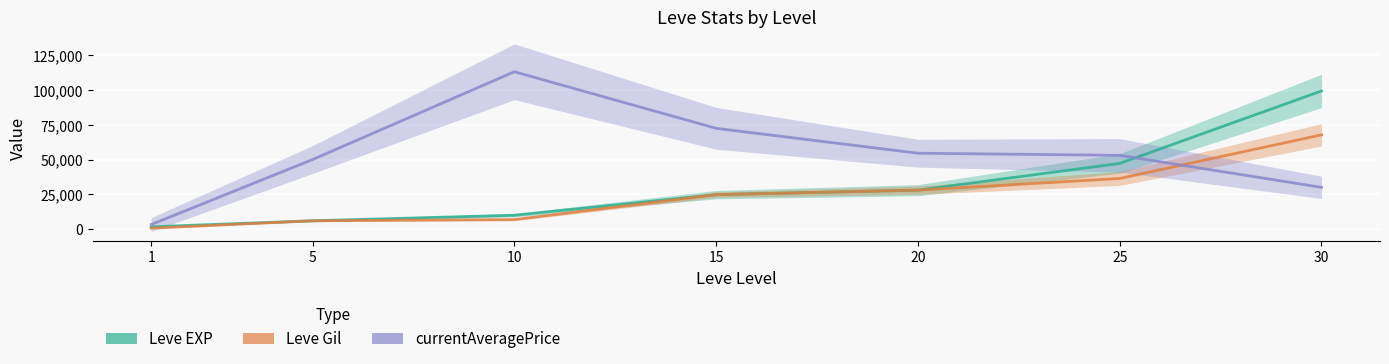

What is the value of the Leve EXP point at the 1st from the left?

1690